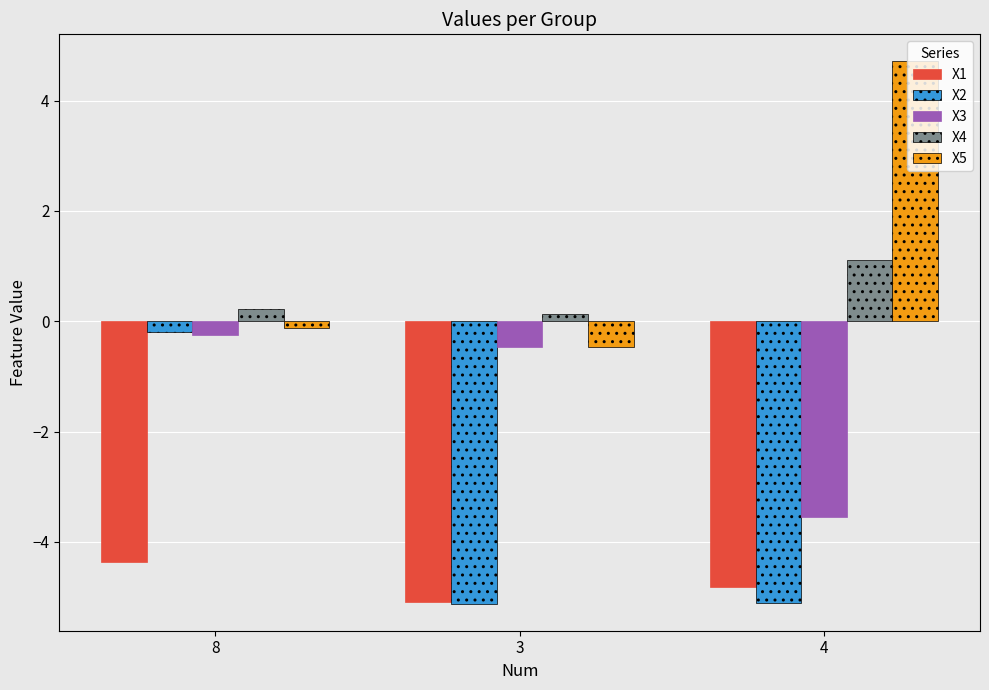

Reading right to left, what are all the values shown in this chart?

X1: 4=-4.8	3=-5.1	8=-4.4
X2: 4=-5.1	3=-5.1	8=-0.2
X3: 4=-3.5	3=-0.5	8=-0.2
X4: 4=1.1	3=0.1	8=0.2
X5: 4=4.7	3=-0.5	8=-0.1